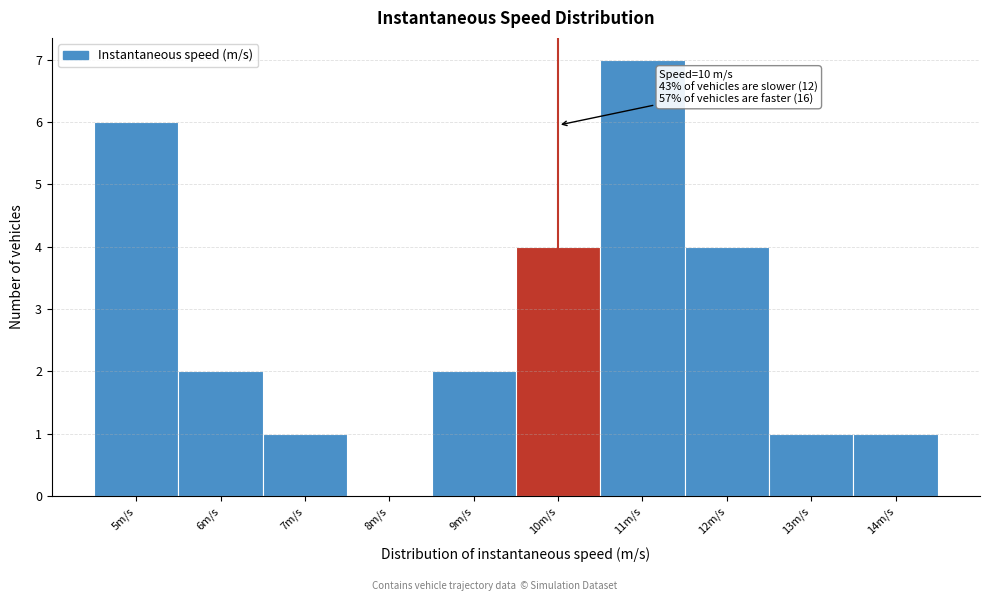

Which range on the x-axis has the tallest bar?

10.5 to 11.5